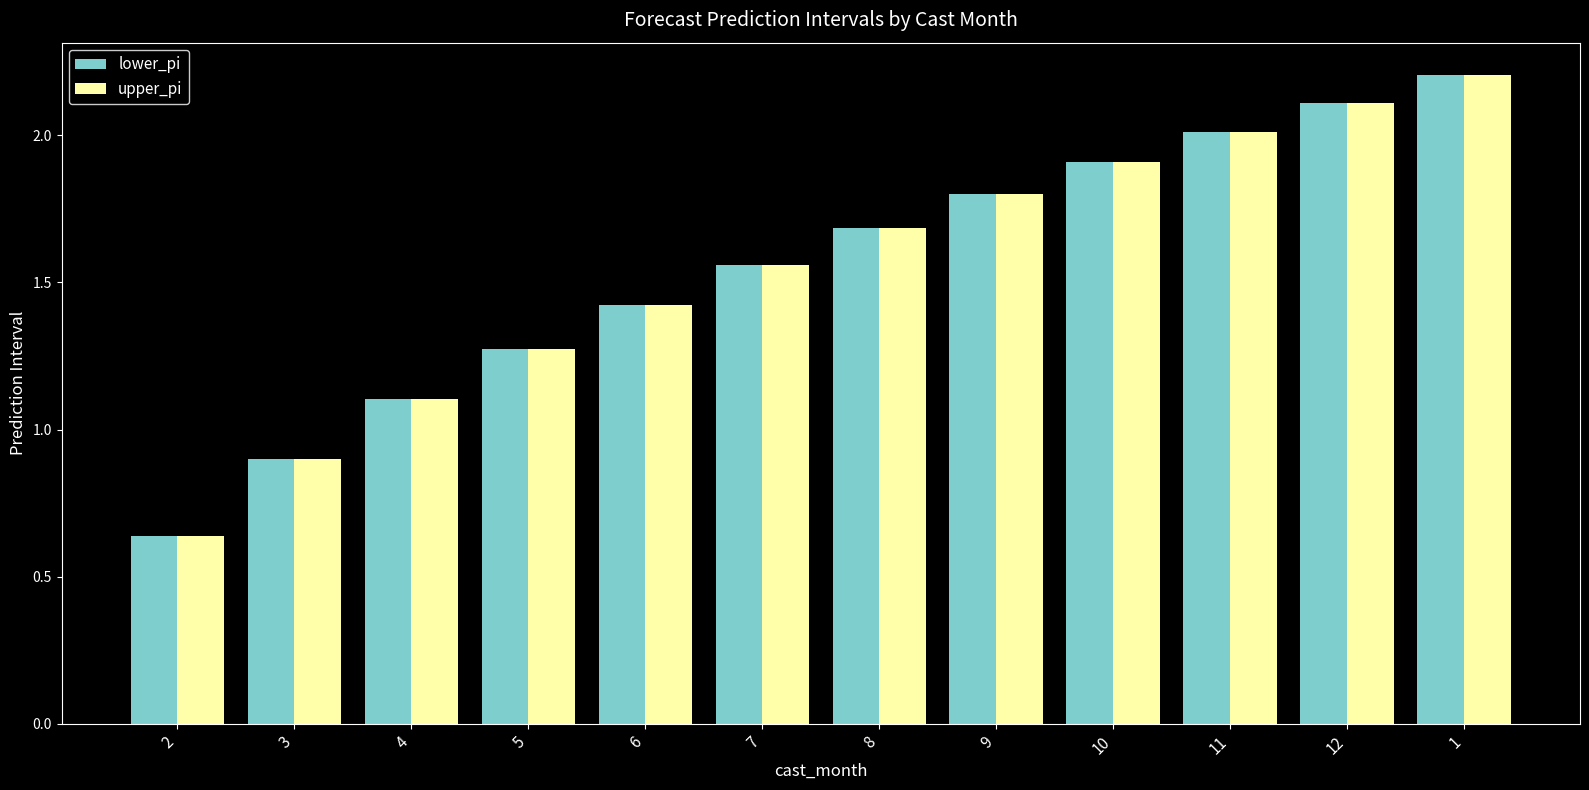

What is the sum of the lower_pi values at 6 and 10?

3.3